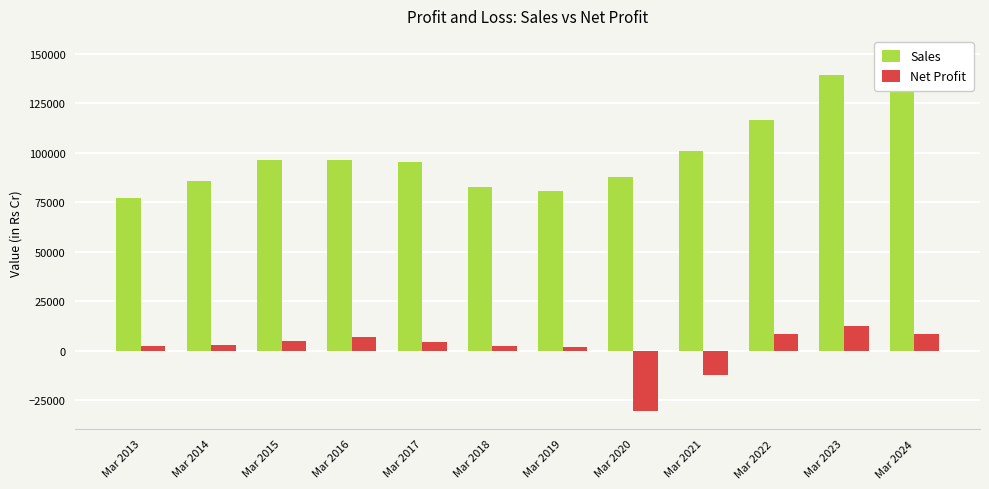

The value of Sales at Mar 2013 is 76947. True or false?

True